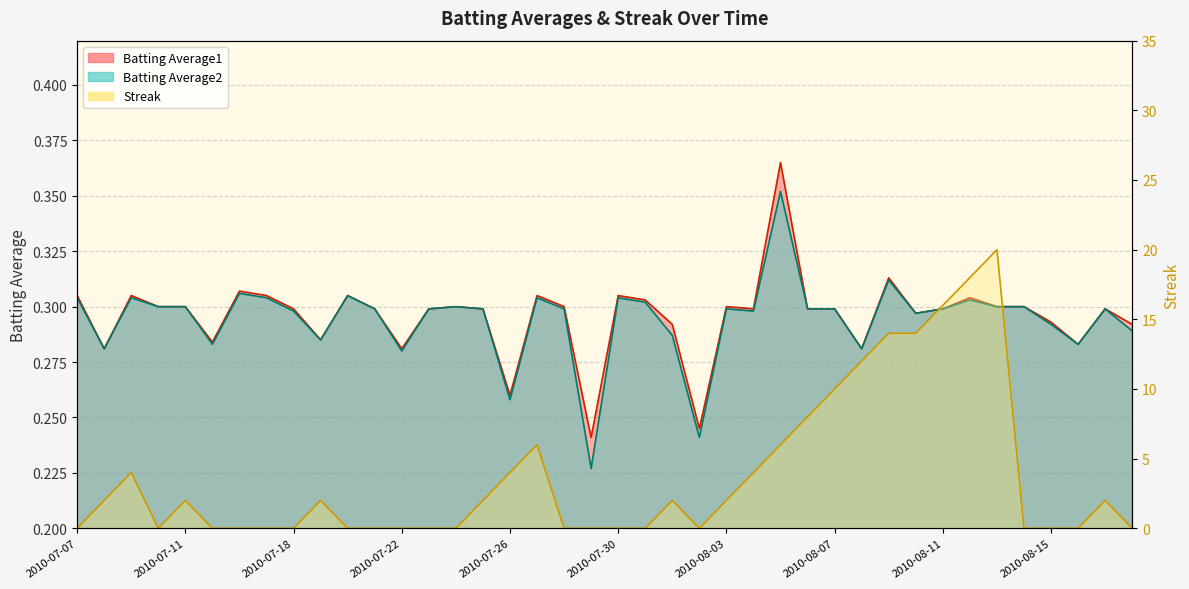

At which category is the sum across all series the highest?

2010-08-13